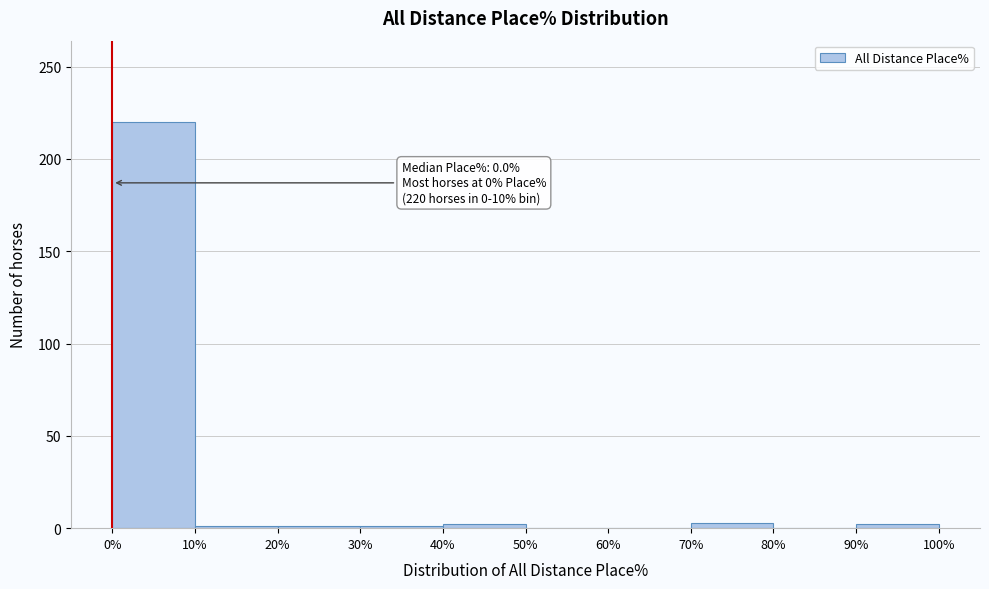

Over which range of the x-axis is the bar tallest?

0% to 10%